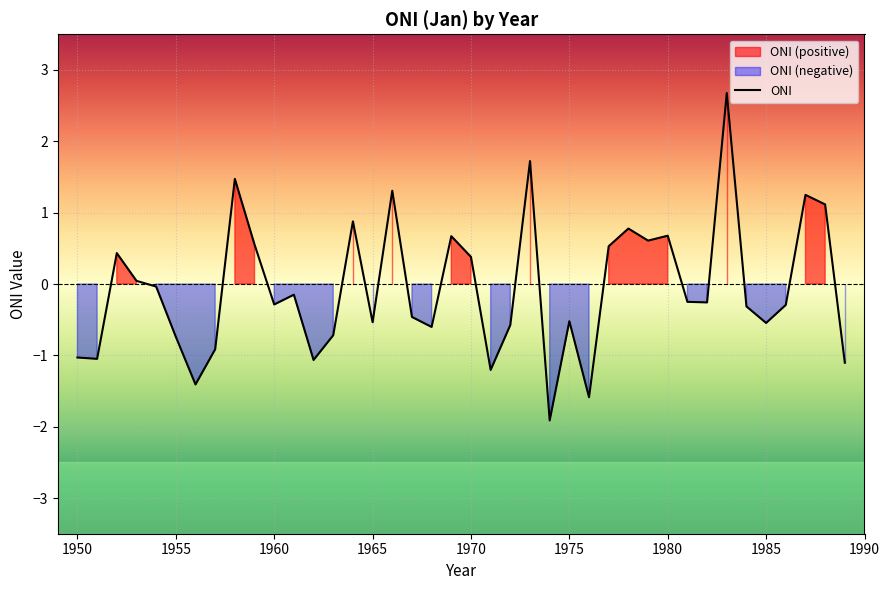

What is the smallest value displayed?

-1.9